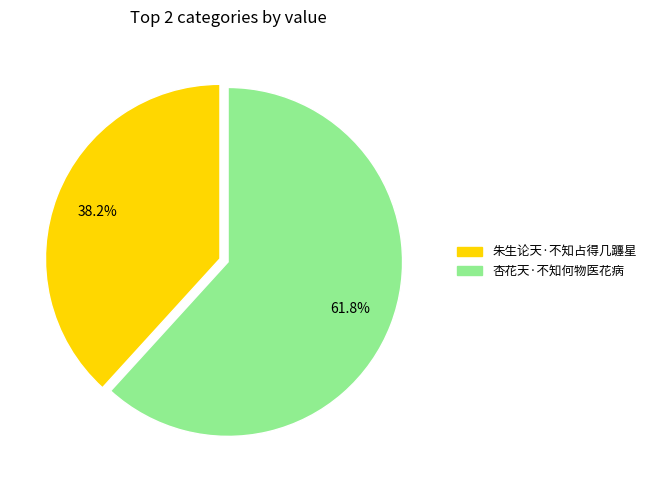

Is it true that 朱生论天·不知占得几躔星 is 38% of the pie?

True